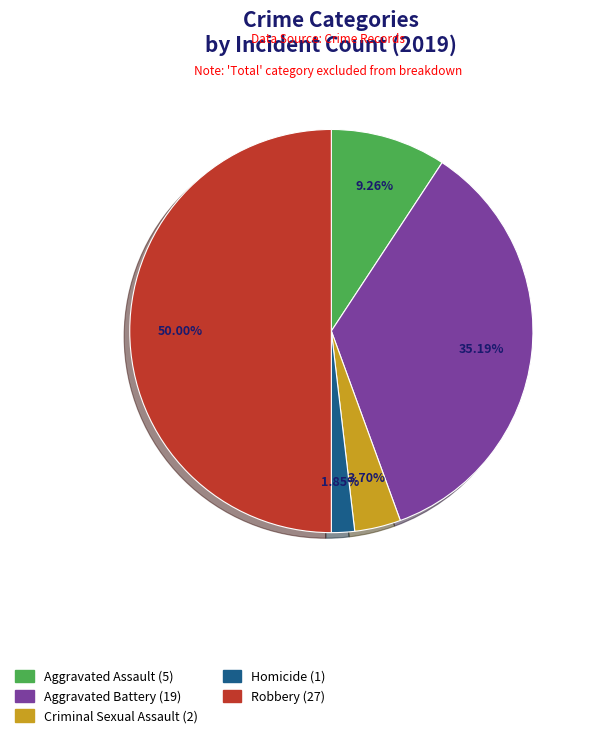

What is the largest slice in the pie chart?

Robbery